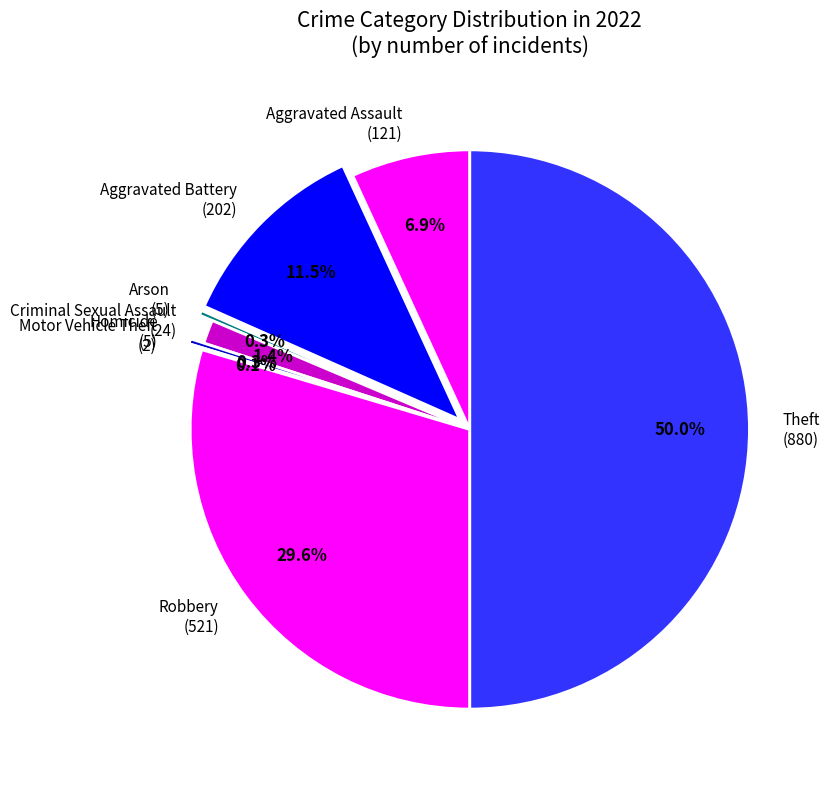

Does Homicide (5) account for over 50% of the chart?

No